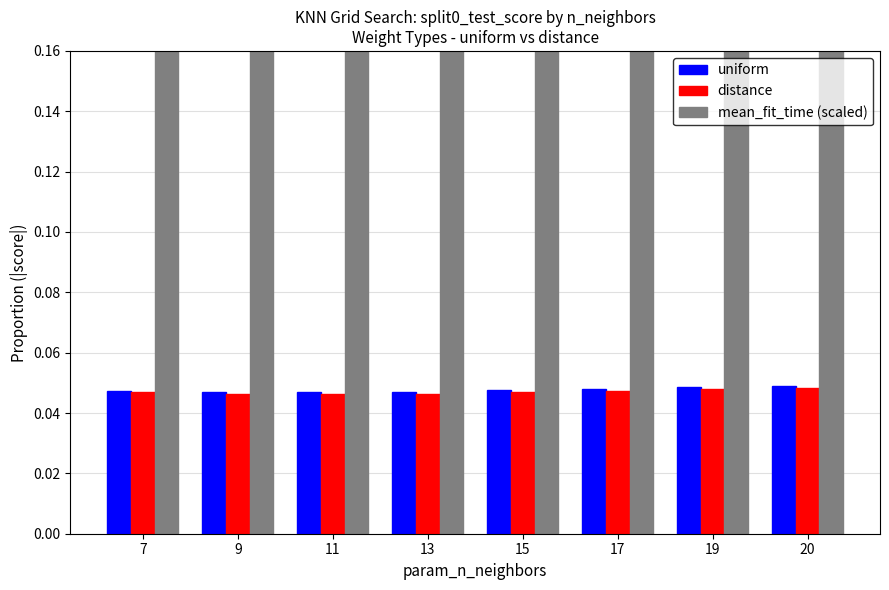

Which label corresponds to the largest value in the chart?

17